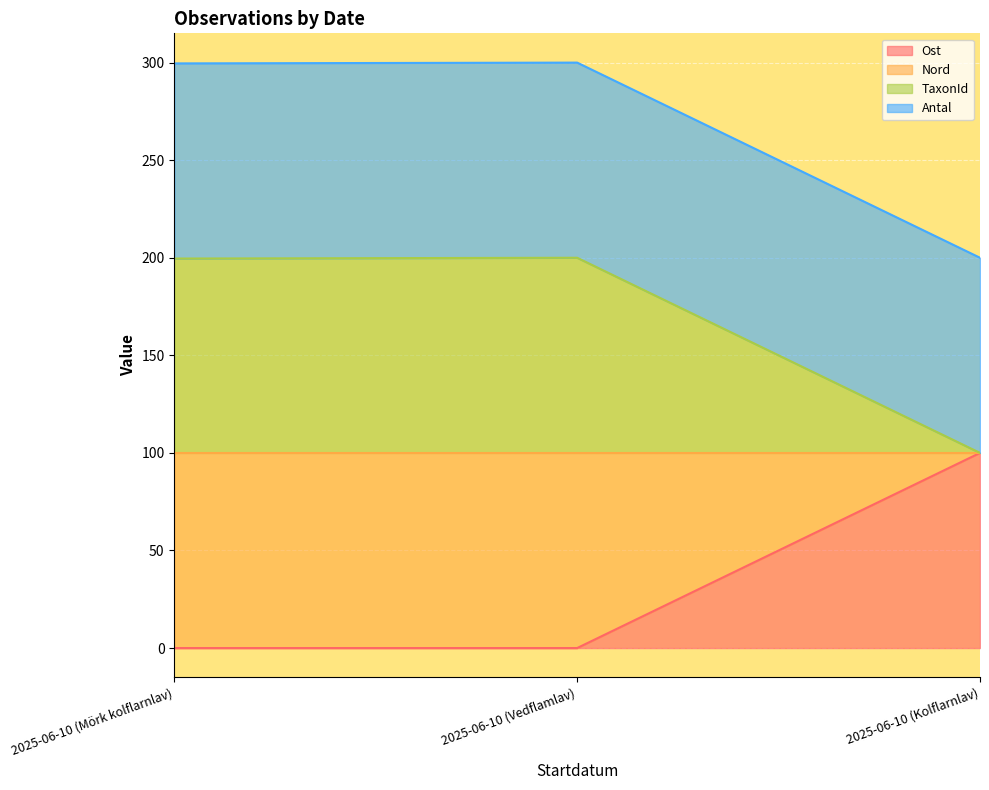

True or false: Ost has a value of 0.0 at 2025-06-10 (Mörk kolflarnlav).

True